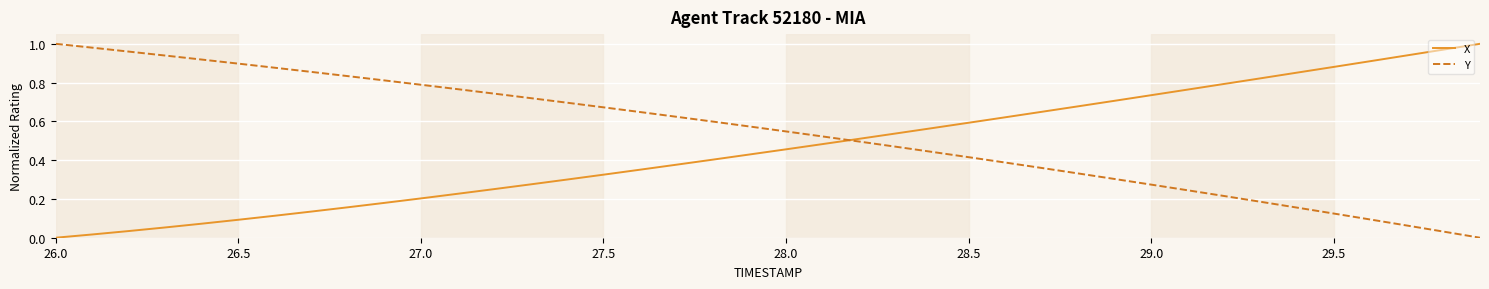

Which series ends up on top after the final intersection of X and Y?

X